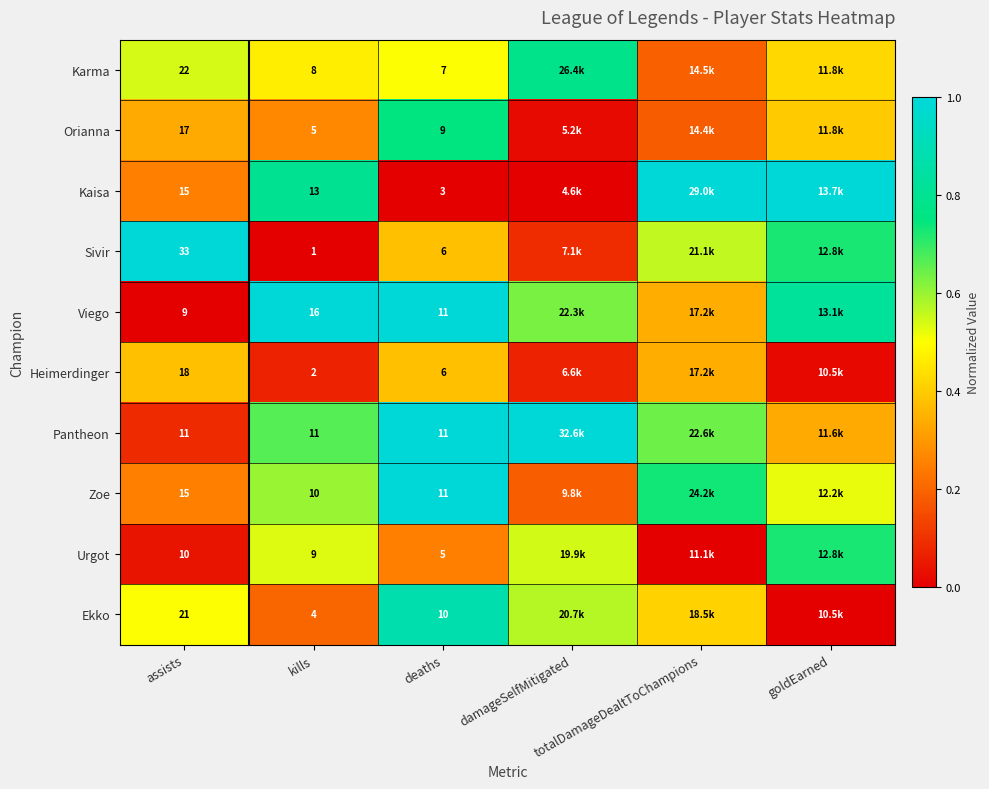

Which category has the lowest value in the Orianna series?

damageSelfMitigated